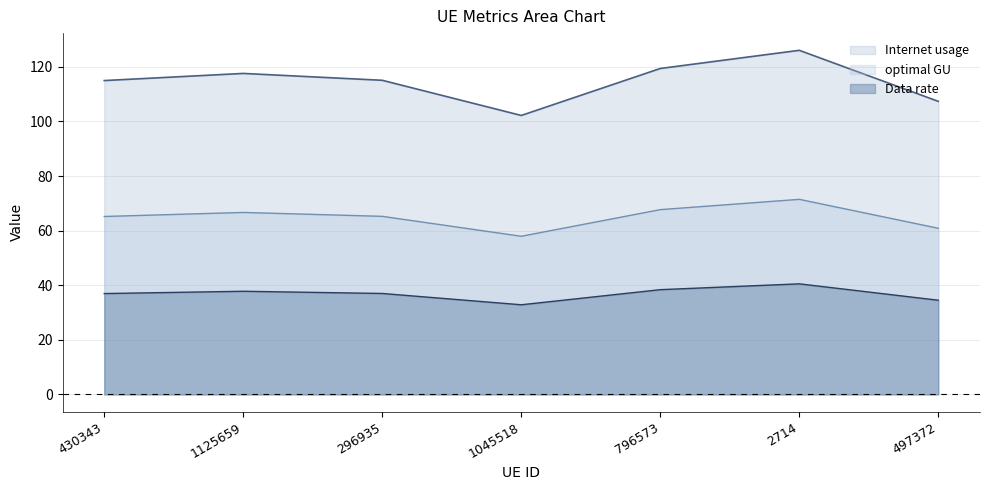

How many lines are shown in the chart?

3